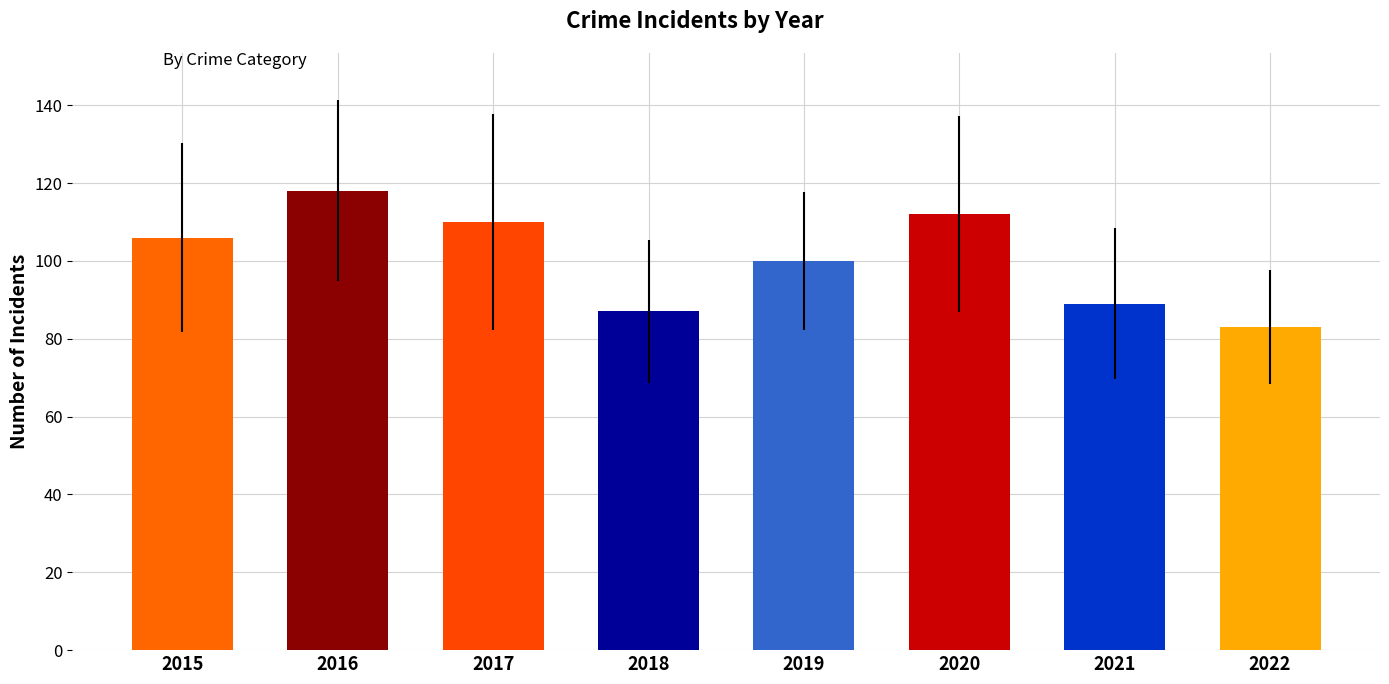

Reading left to right, list all the values displayed in this chart.

106	118	110	87	100	112	89	83